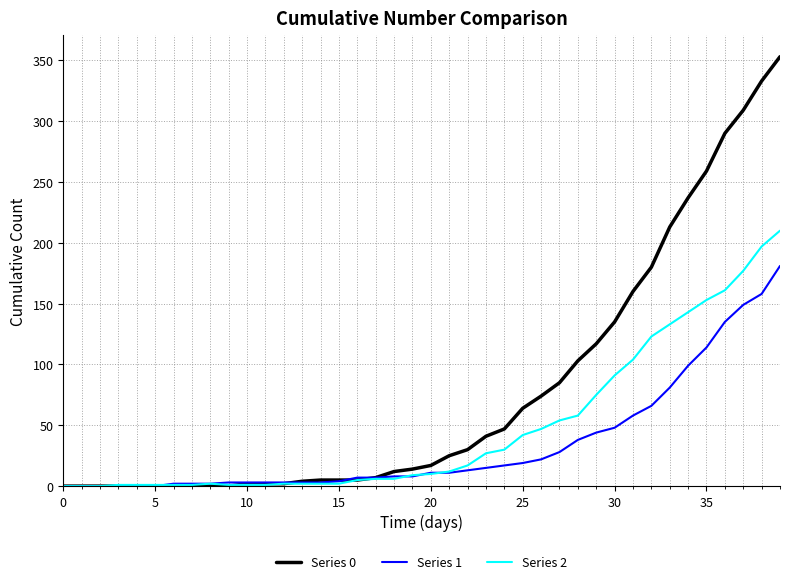

What is the maximum value shown in the chart?

353